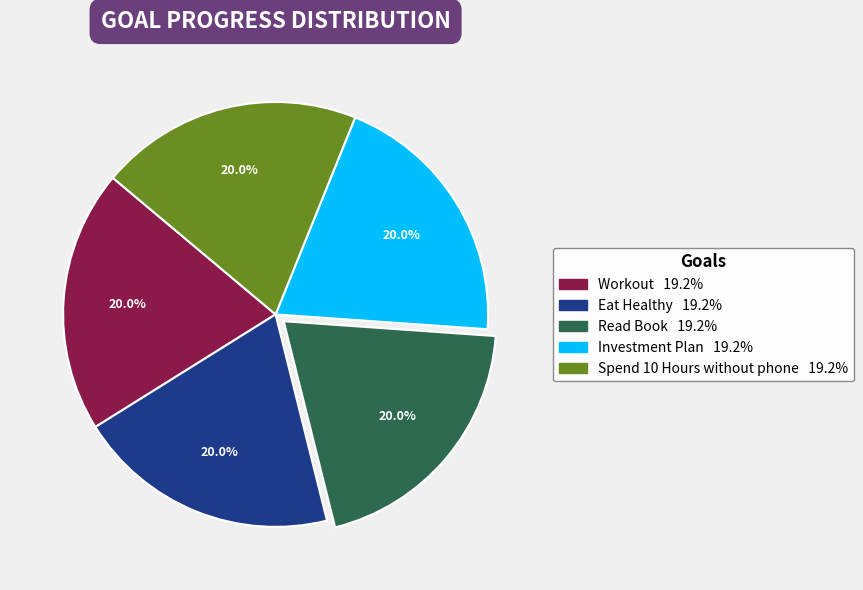

To the nearest percent, what is the average slice percentage?

20%